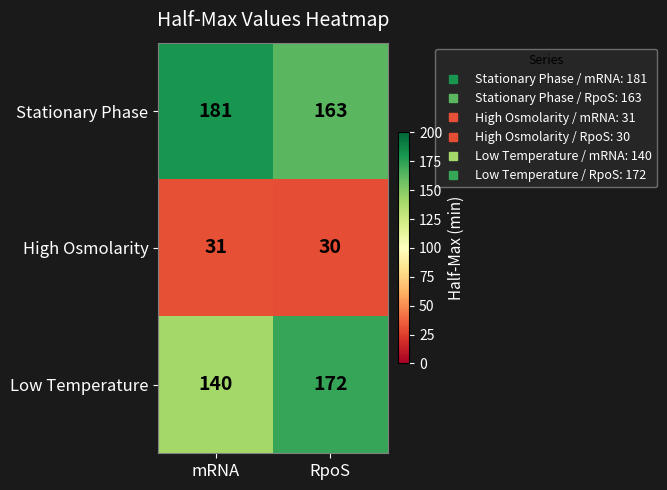

What is the sum of all Low Temperature values?

312